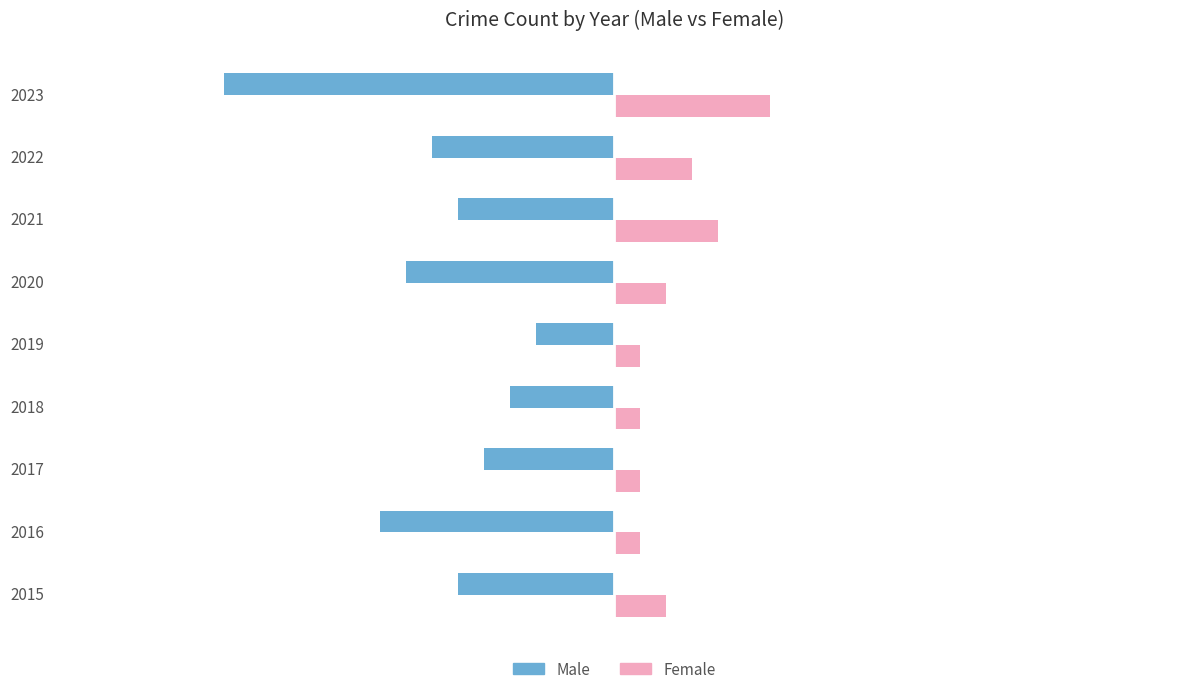

Where is Female nearest to the value 3?

2022